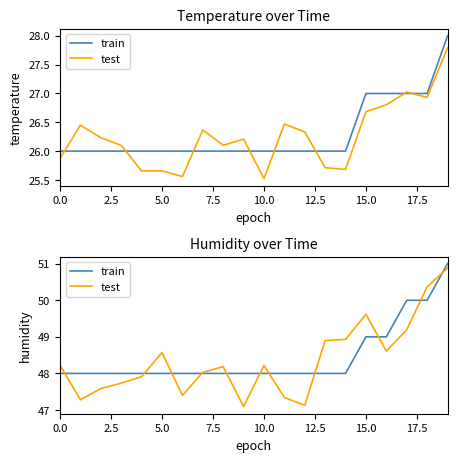

What is the value of the test point at the 14th from the left?

48.9